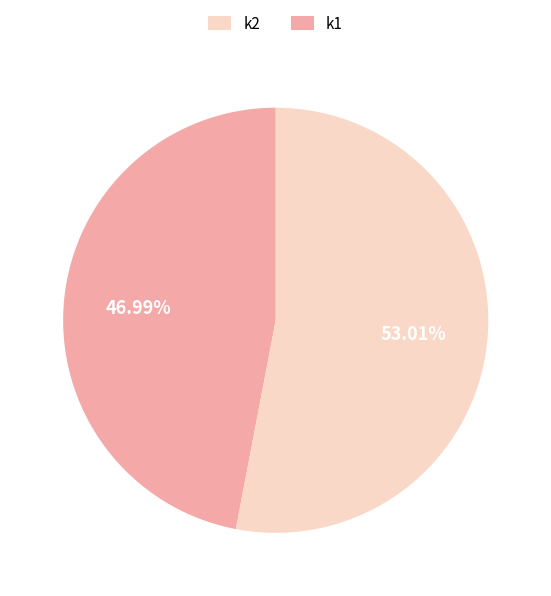

Is there a majority slice in this chart?

Yes